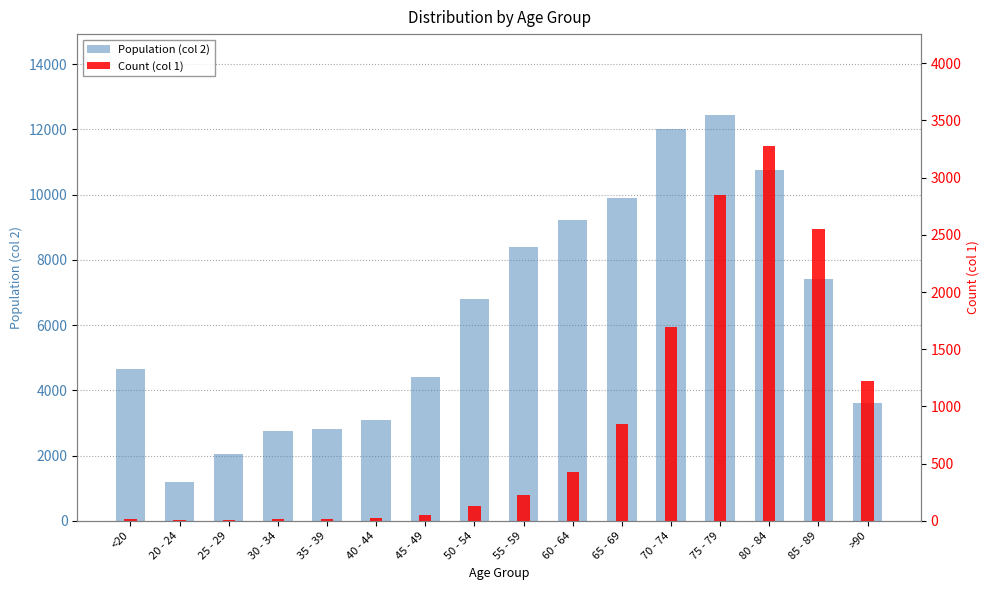

What are all the series names shown in the legend?

Population (col 2), Count (col 1)